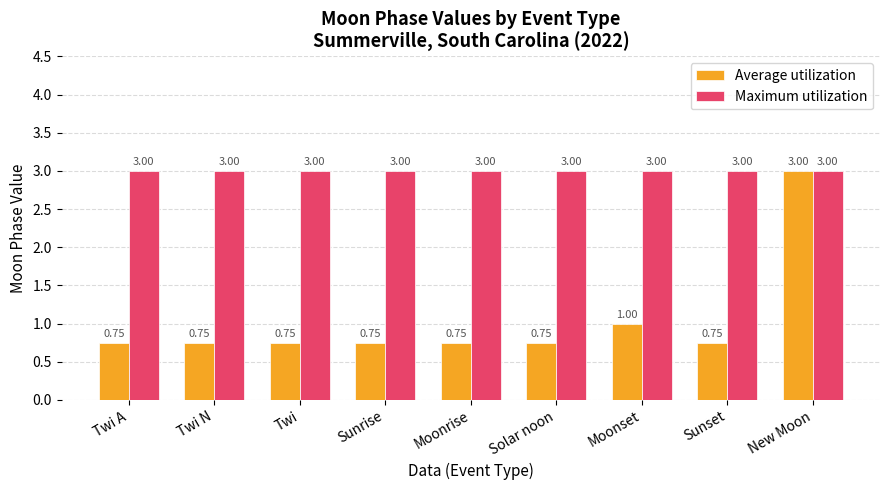

Is it true that Maximum utilization equals 3.0 at Moonrise?

True